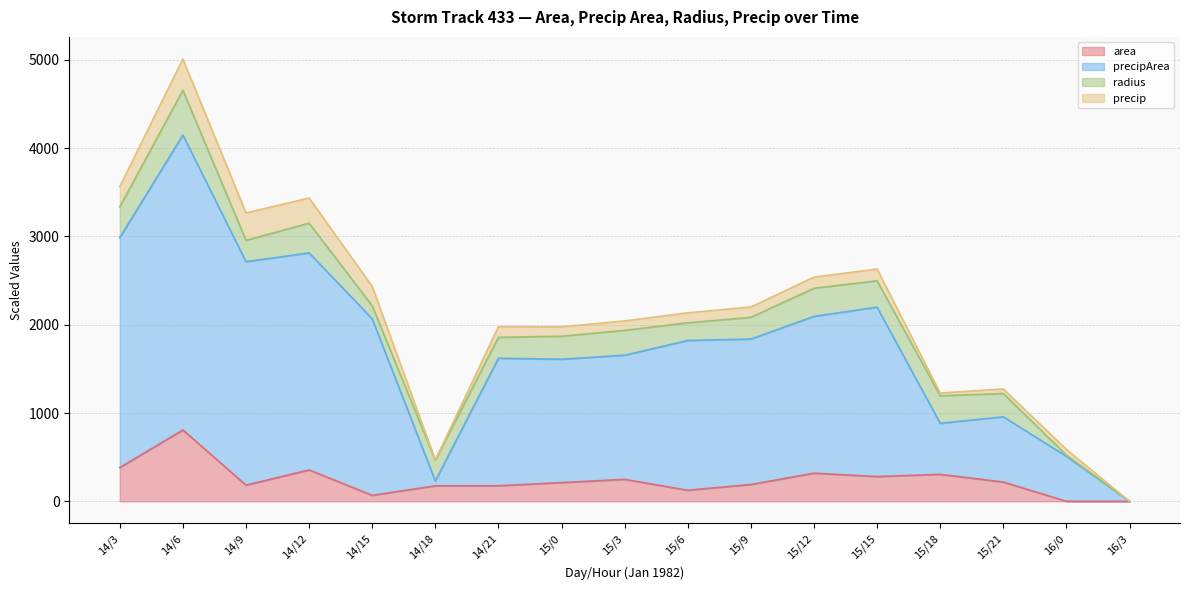

The value of precipArea at 15/3 is 1654.8. True or false?

True